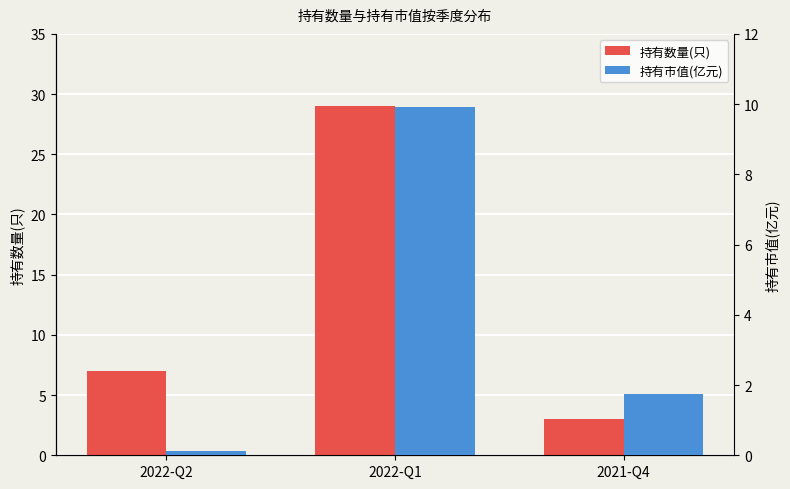

What are all the series names shown in the legend?

持有数量(只), 持有市值(亿元)